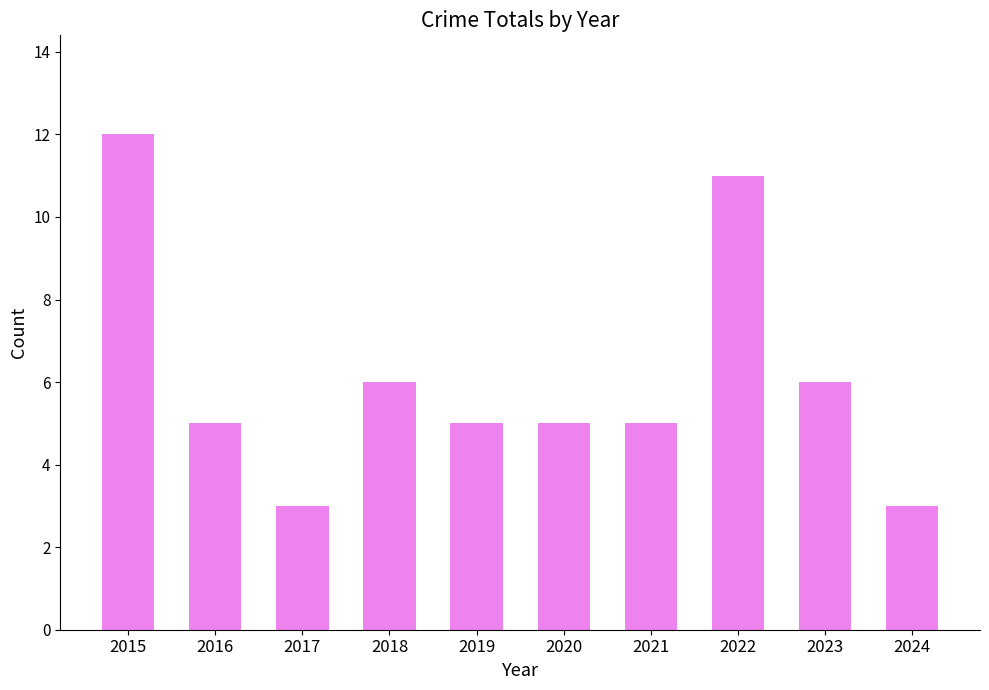

Which has a higher value, 2018 or 2019?

2018